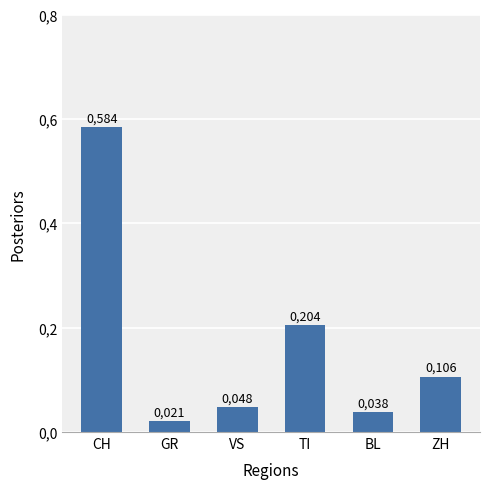

Rank the categories by value from highest to lowest.

CH, TI, ZH, VS, BL, GR